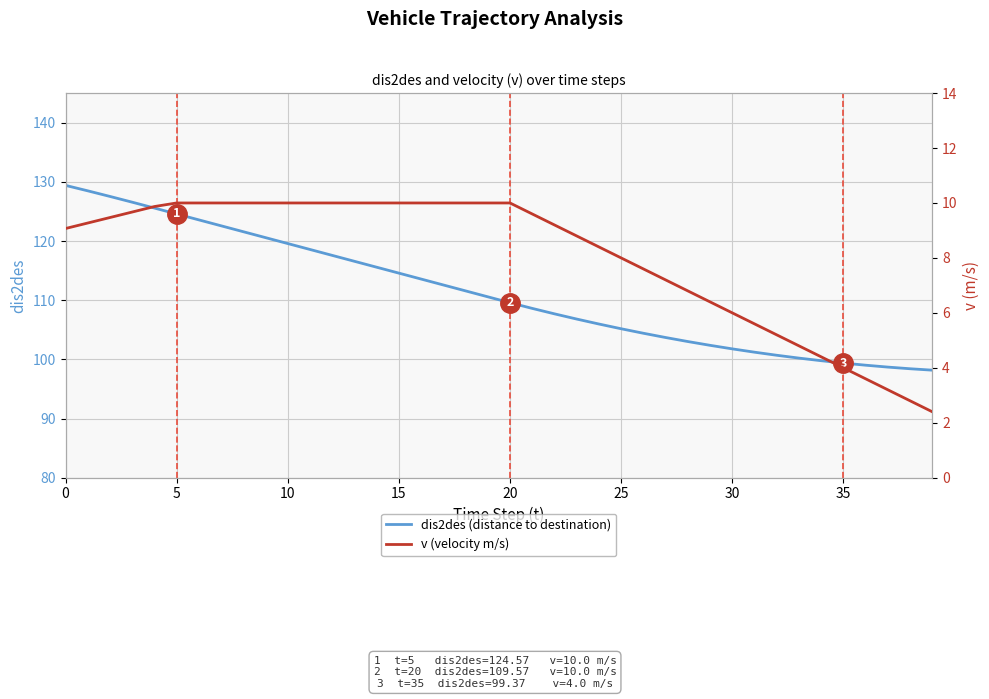

Read the v (velocity m/s) value at 0.

9.1